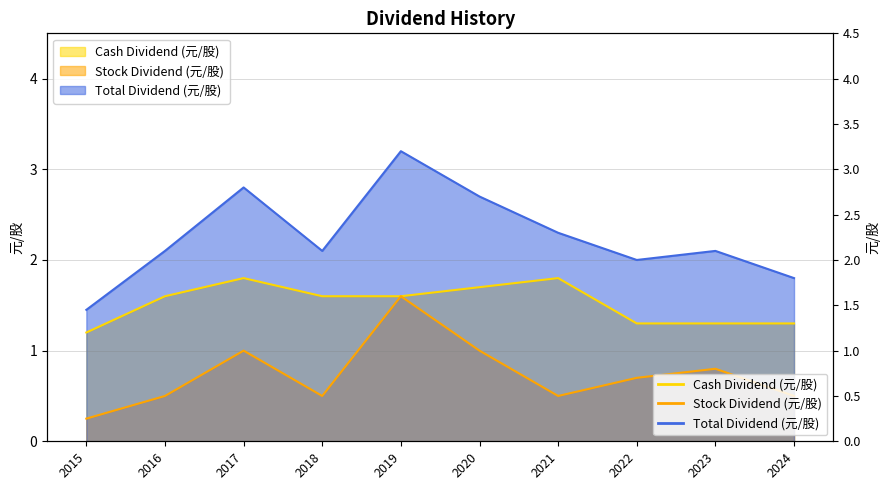

What is the approximate value of Cash Dividend (元/股) at 2022?

1.3